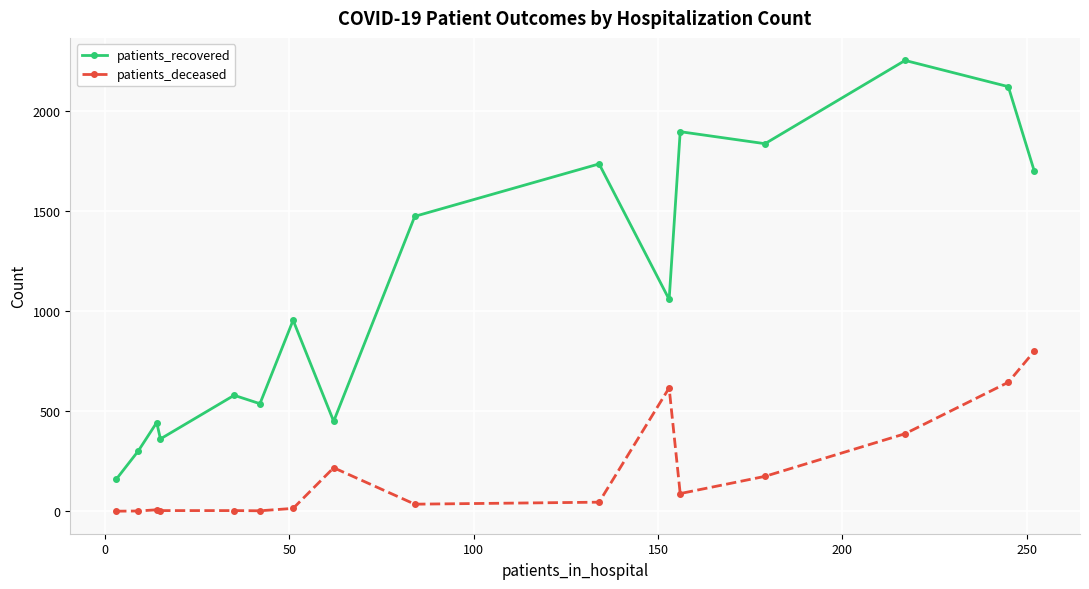

True or false: patients_deceased and patients_recovered intersect in this chart.

False